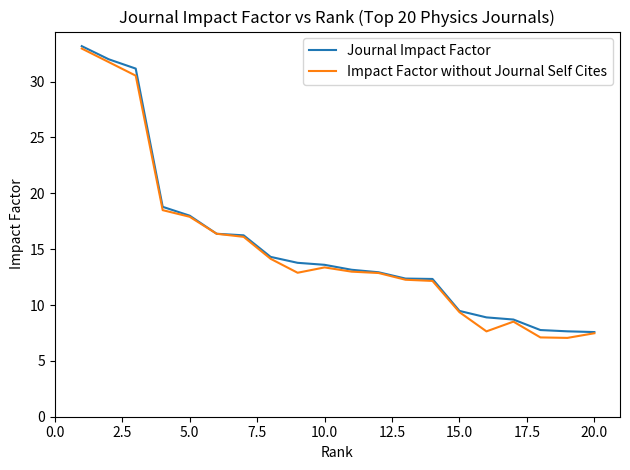

Which series has the largest range (max minus min)?

Impact Factor without Journal Self Cites